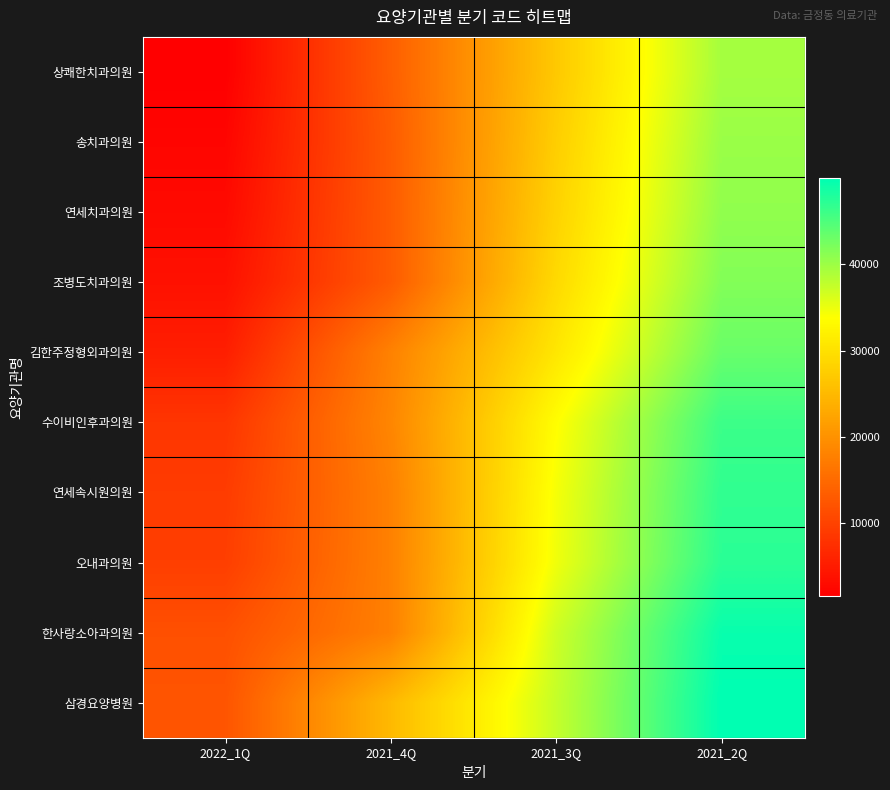

What is the smallest value displayed?

1540